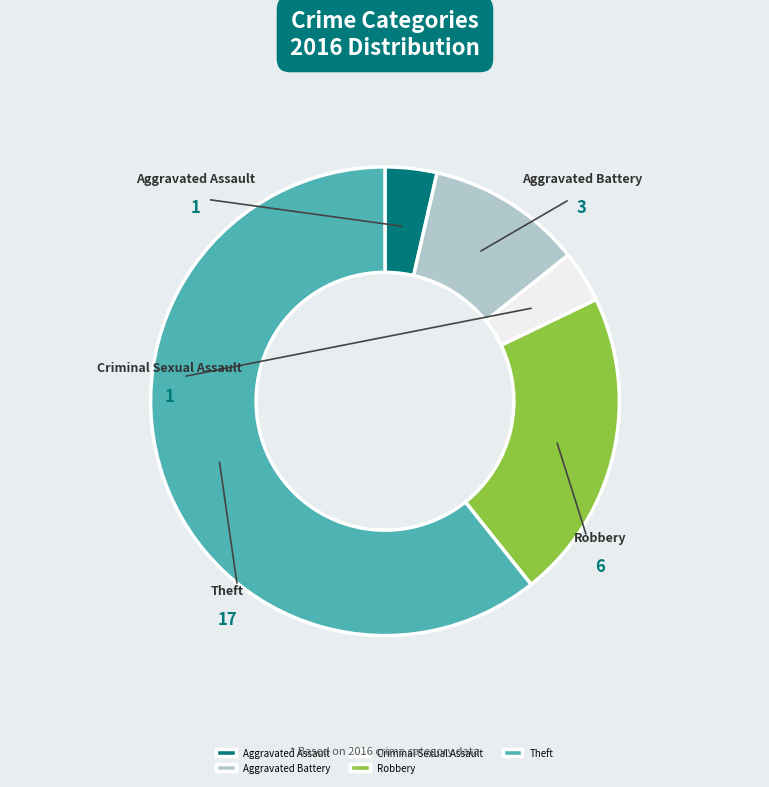

Count the number of slices in the pie.

5